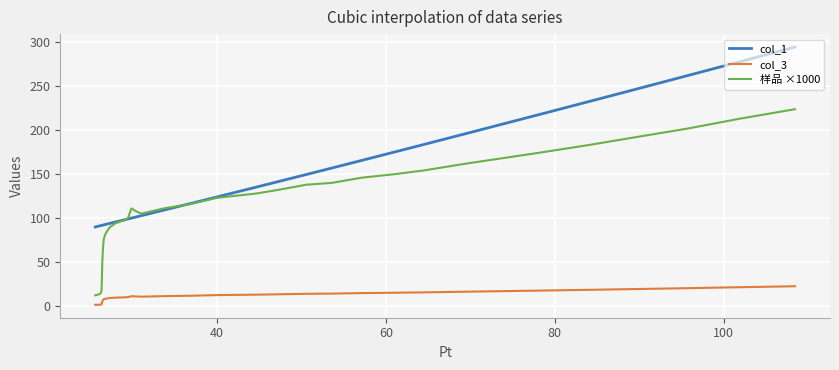

How many interior local valleys does the col_3 series have?

1